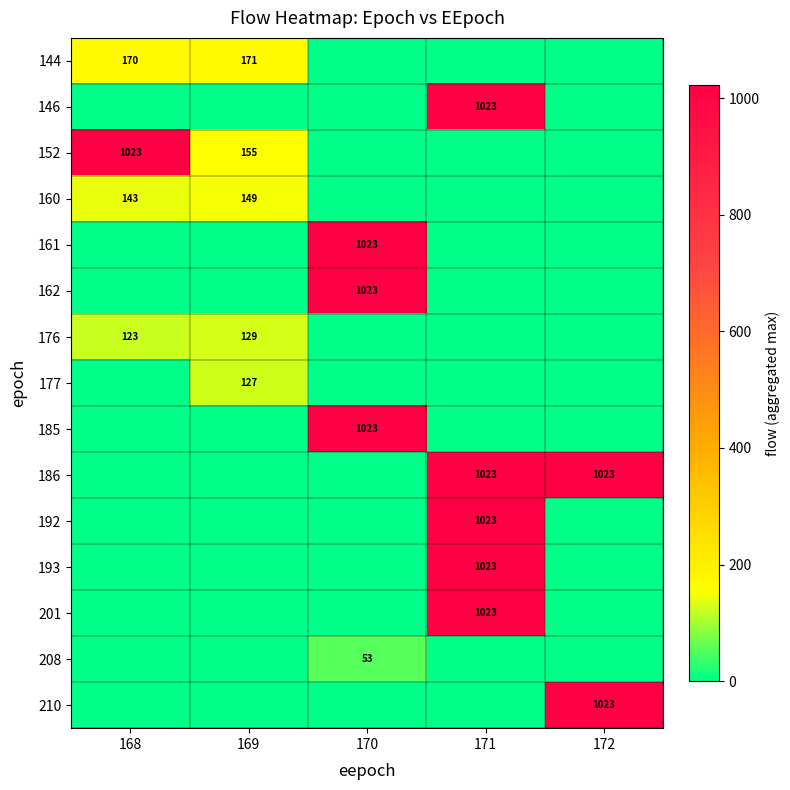

The 176 series shows 172 at 168. True or false?

False